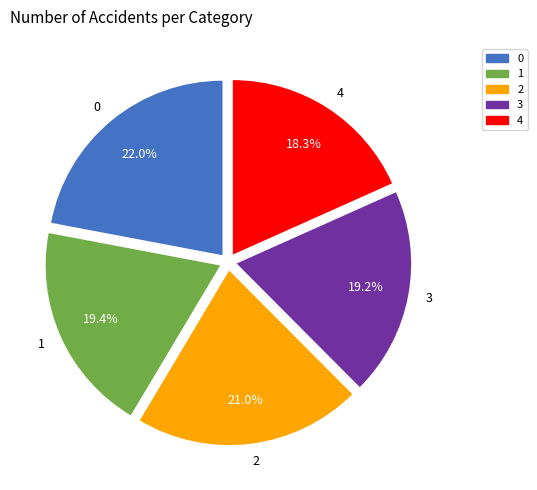

True or false: 0 accounts for 7% of the total.

False